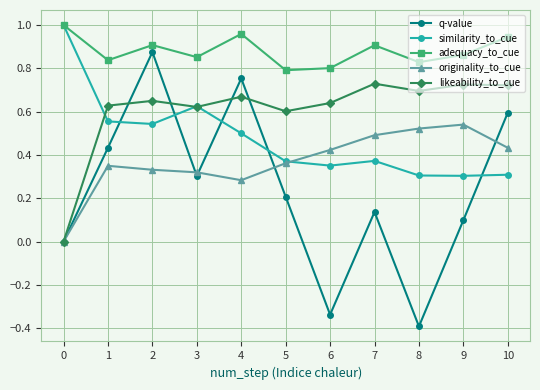

True or false: likeability_to_cue and adequacy_to_cue intersect in this chart.

False